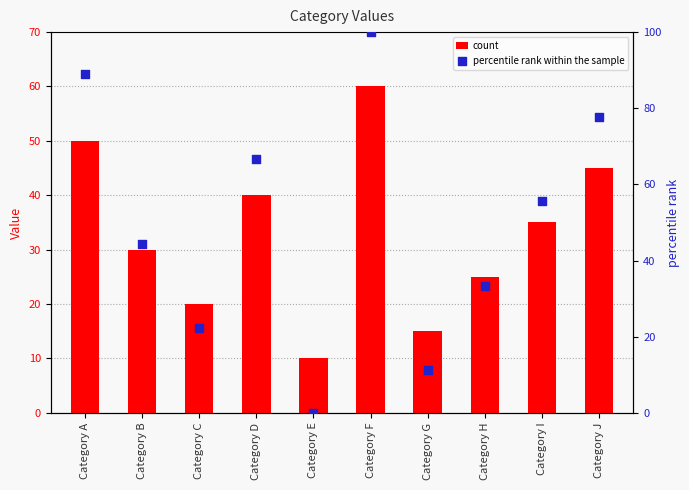

Which series has the widest spread of Y values?

percentile rank within the sample